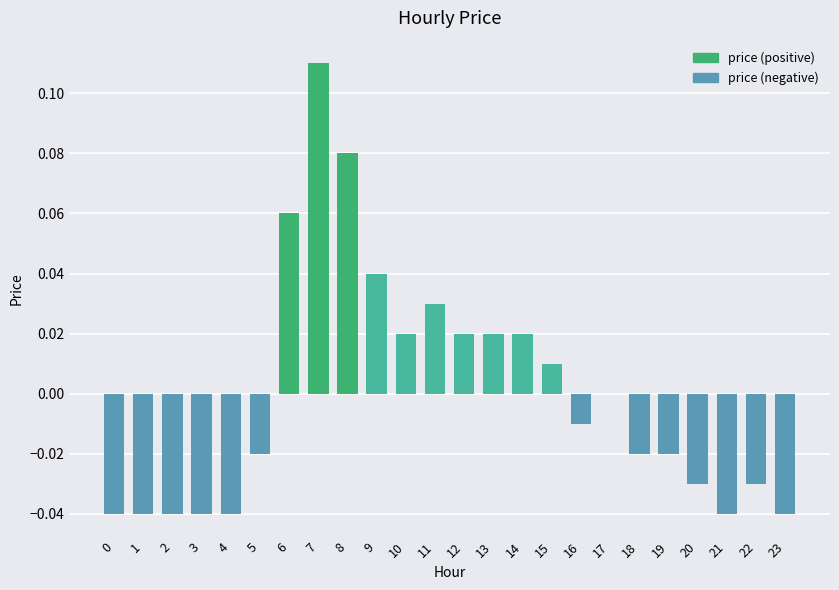

Where is the data nearest to the value 0?

17